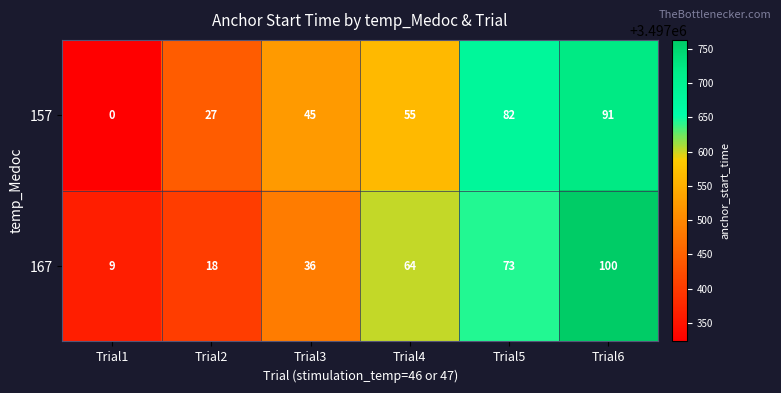

The value of 167 at Trial6 is 140. True or false?

False